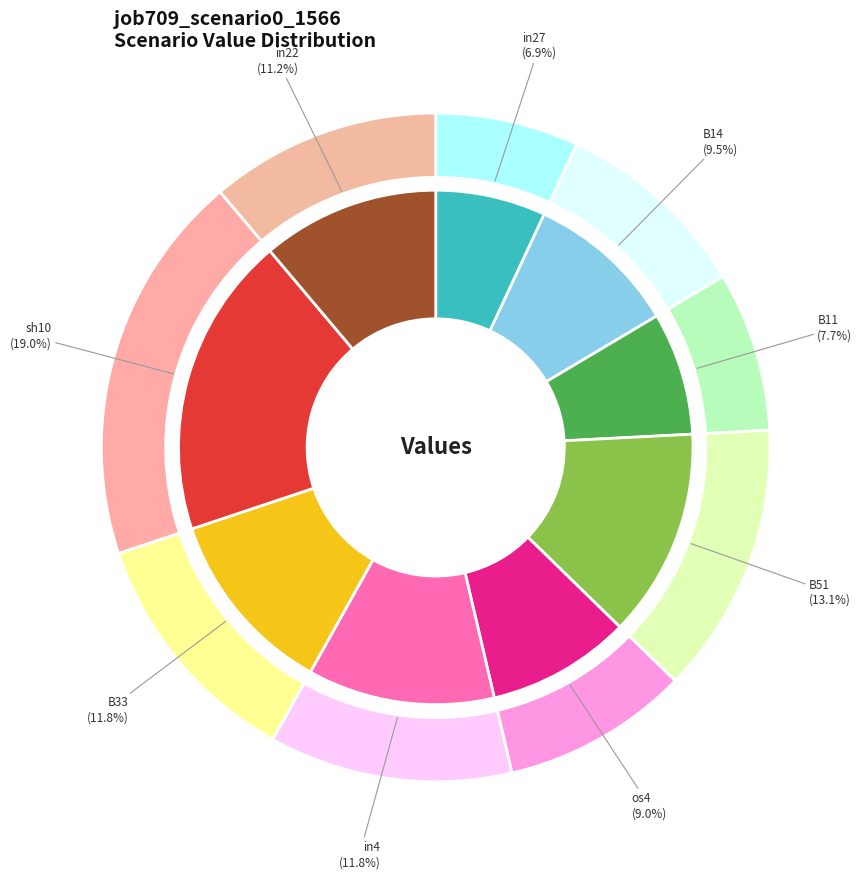

To the nearest percent, what percentage of the pie is B51?

13%